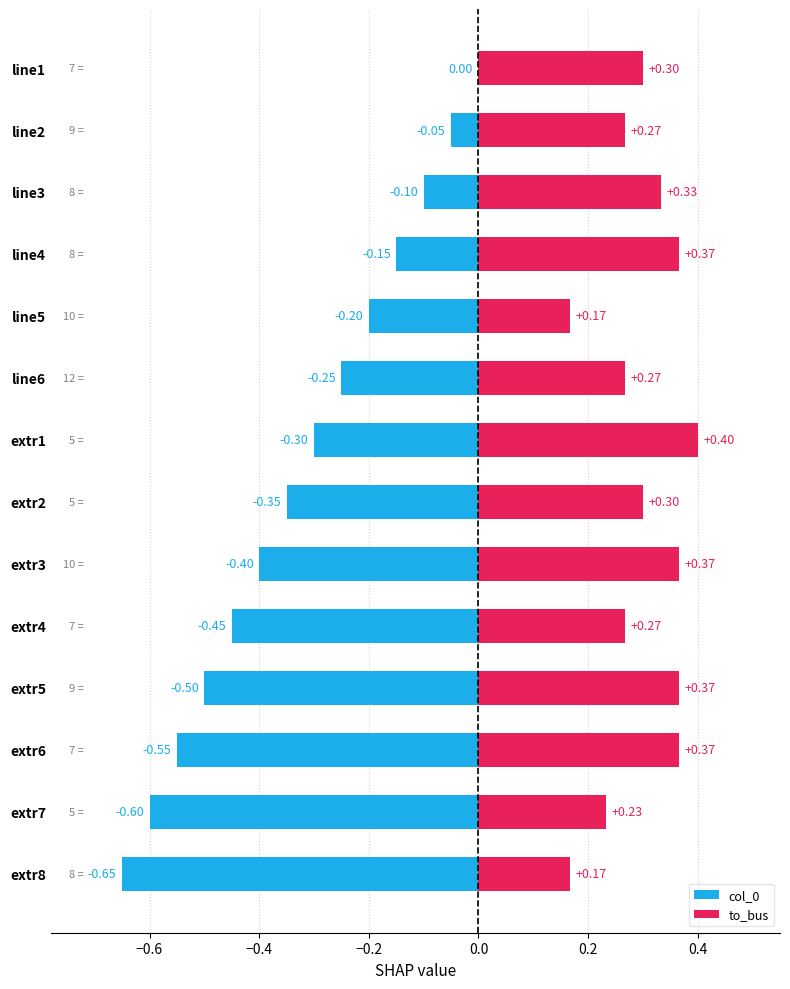

Does the chart contain any negative values?

Yes